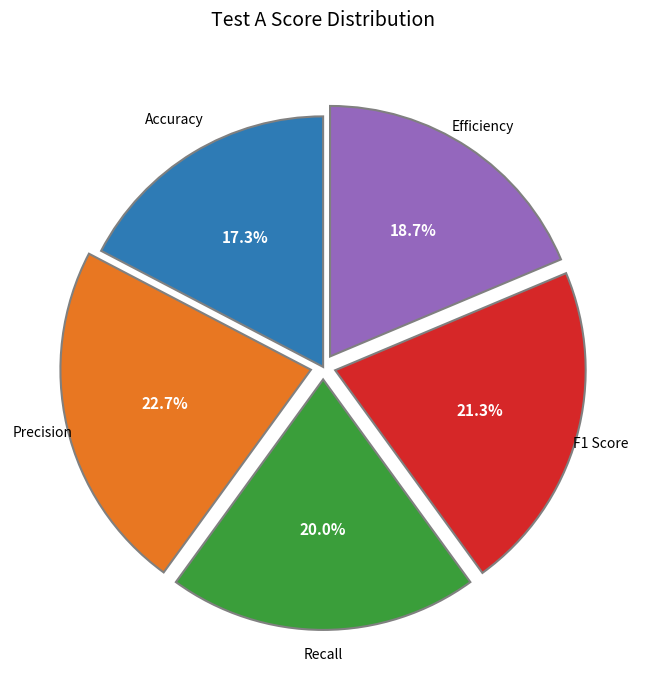

Is there a majority slice in this chart?

No